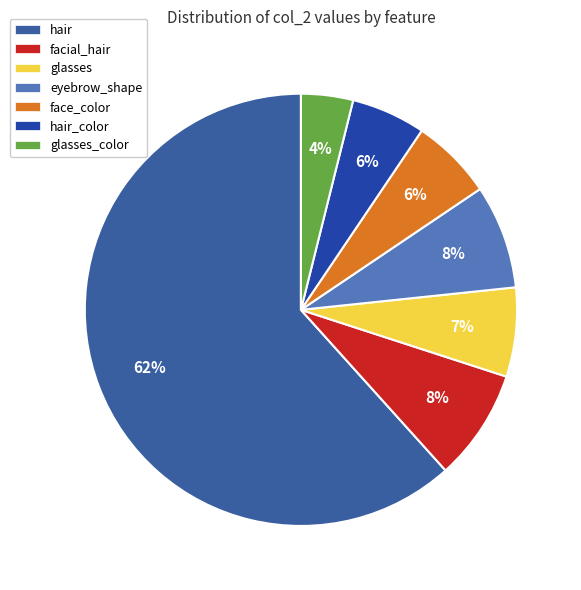

The eyebrow_shape slice represents 1% of the pie. True or false?

False